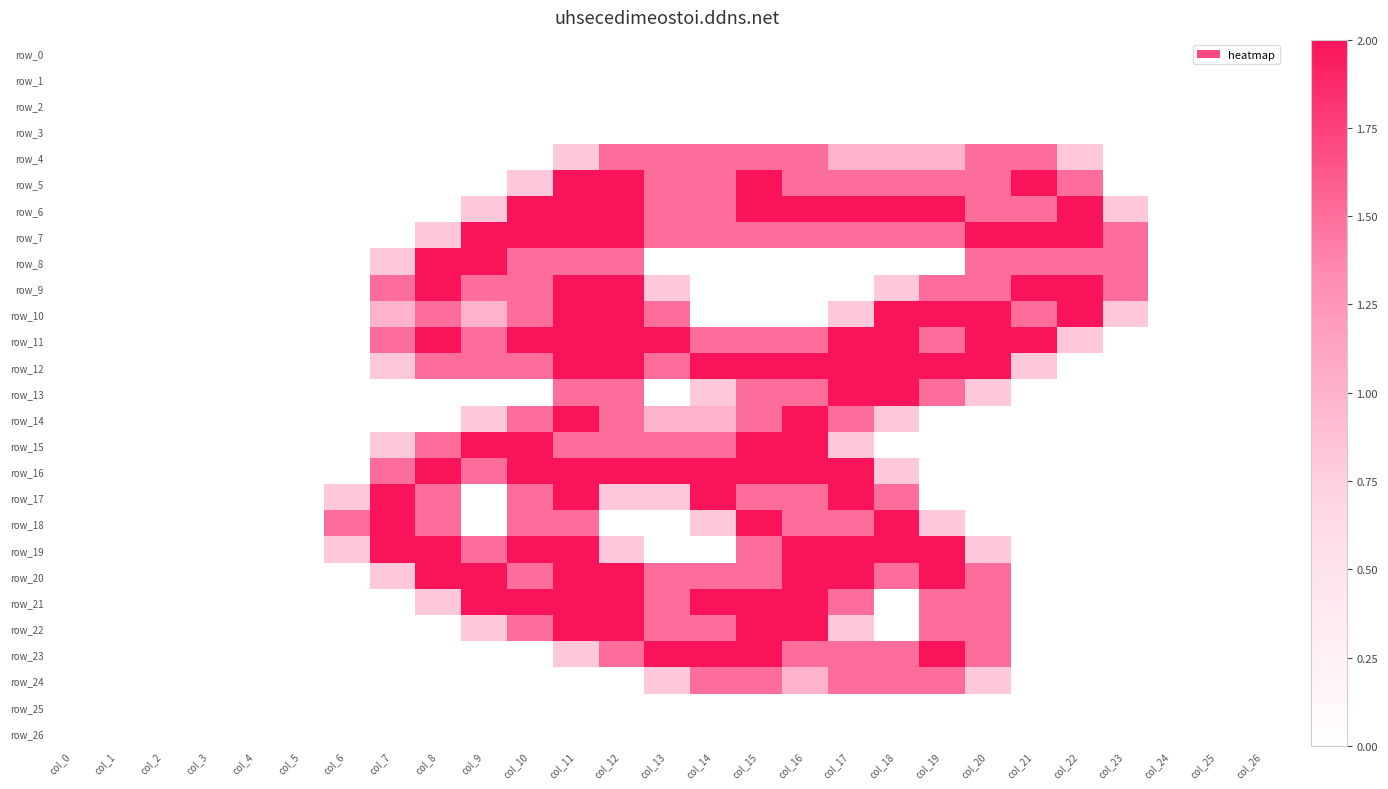

Between col_12 and col_18, which is larger?

col_12